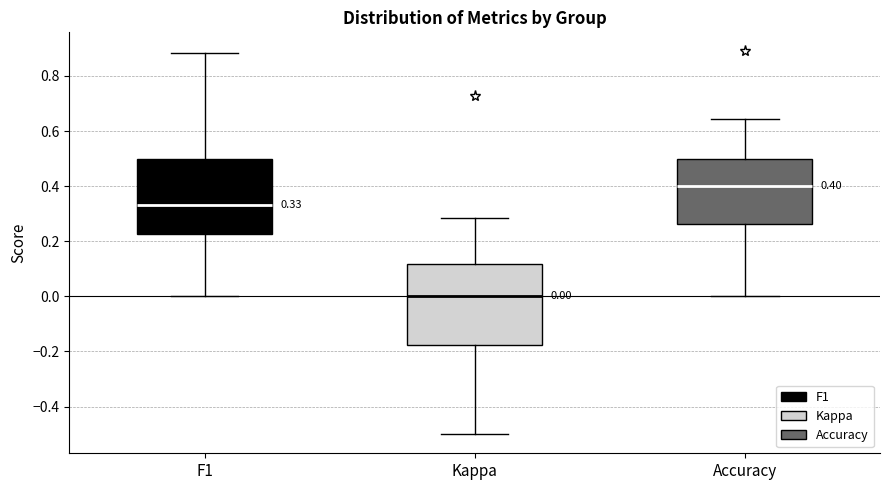

Which box's median line is the lowest?

Kappa